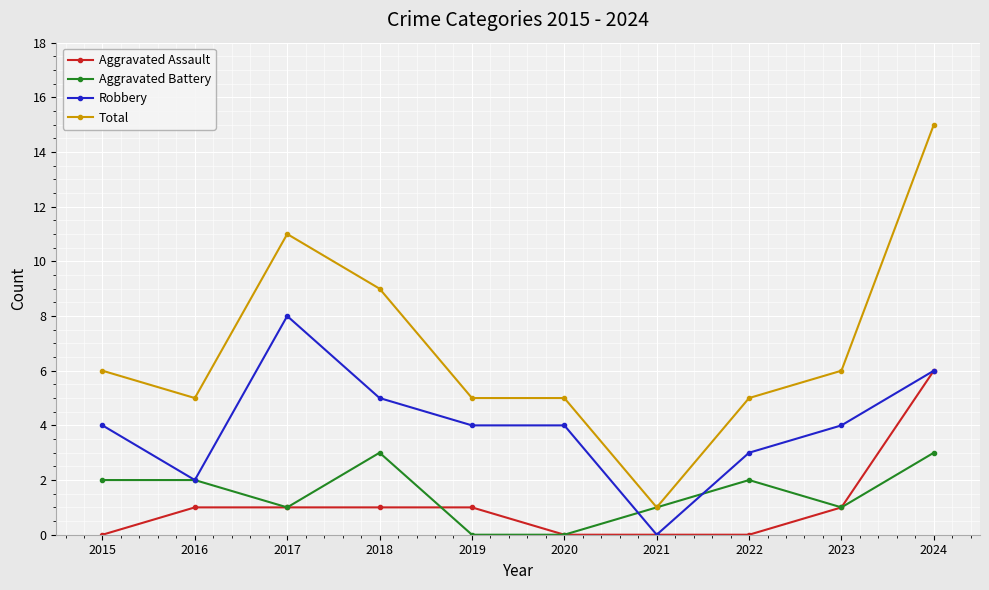

What are all the series names shown in the legend?

Aggravated Assault, Aggravated Battery, Robbery, Total